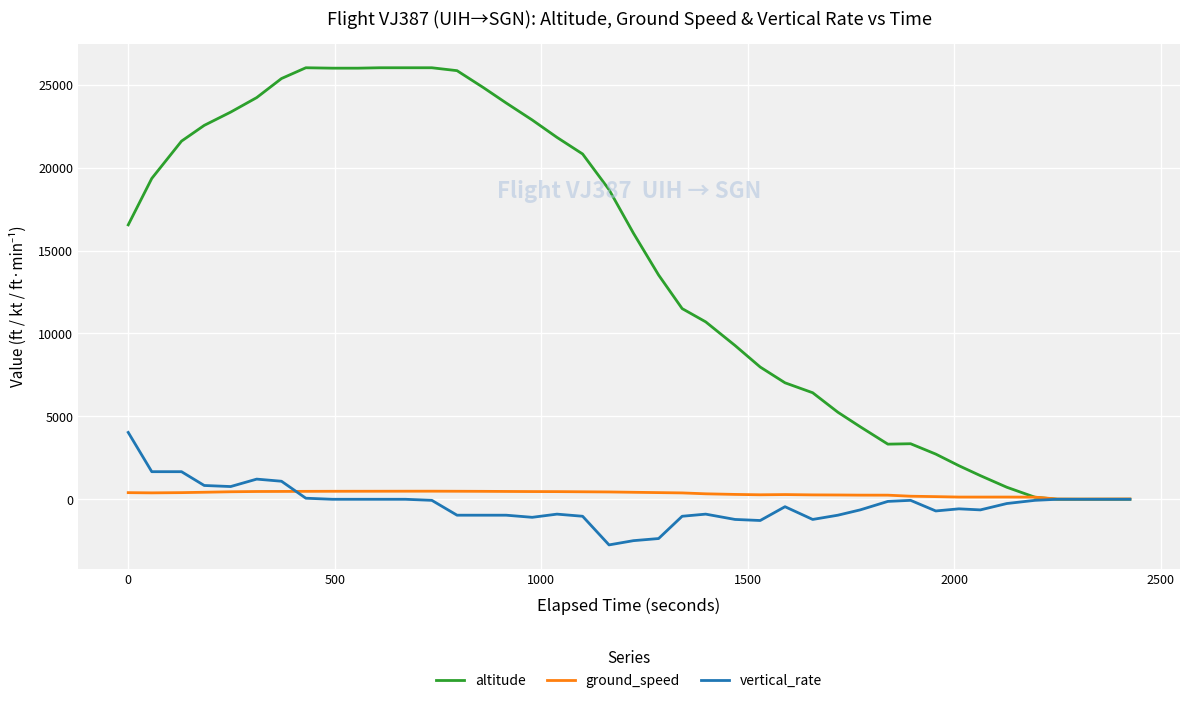

What is the minimum value for vertical_rate?

-2752